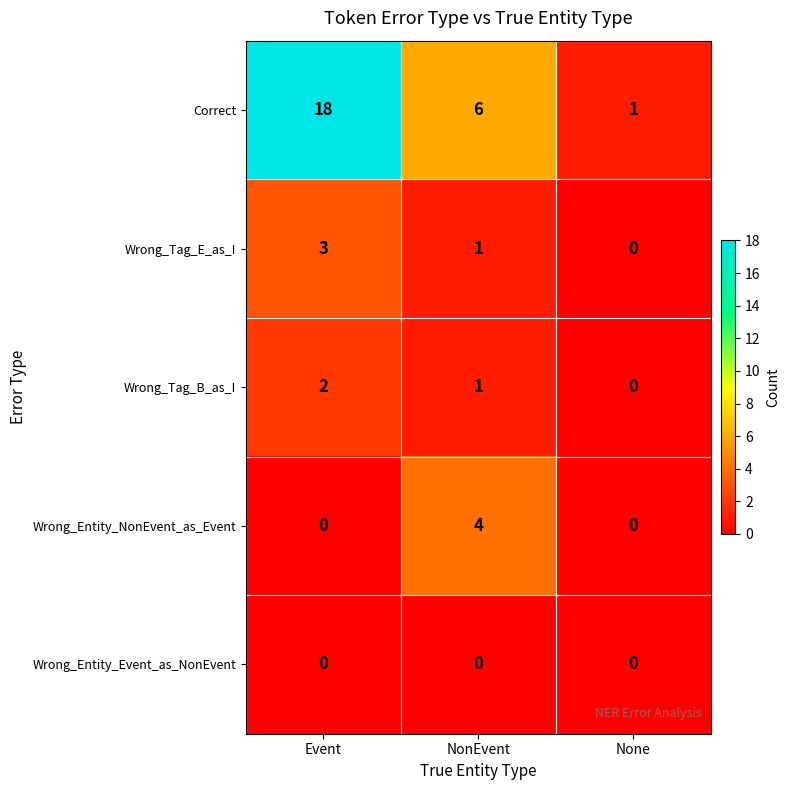

How many distinct data groups are displayed?

5